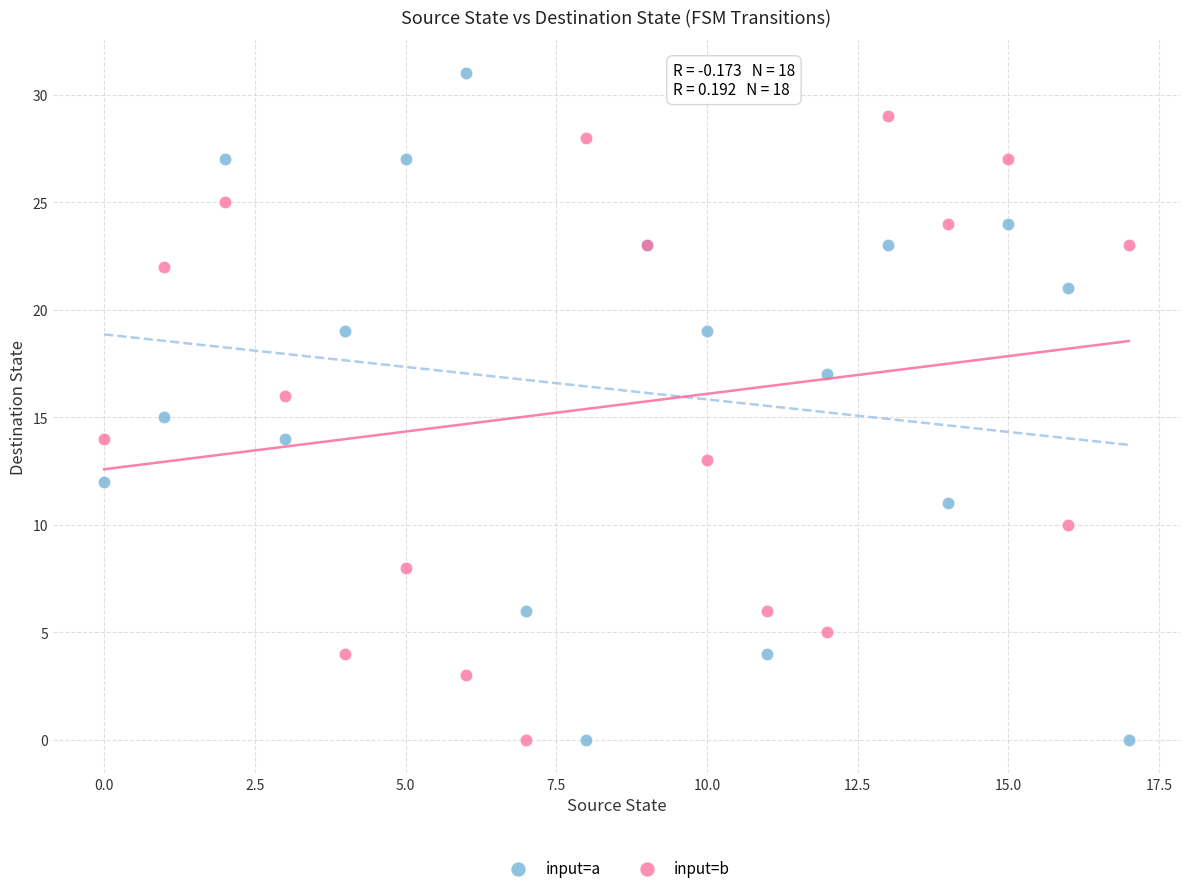

Which series reaches the maximum Y coordinate?

input=a